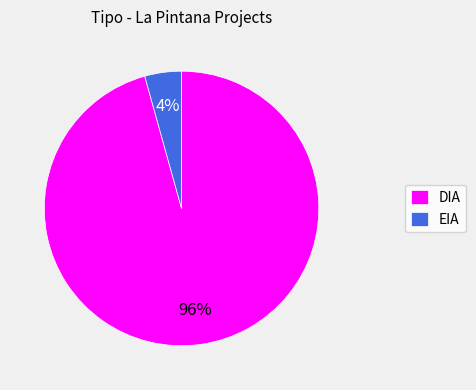

Is the sum of EIA and DIA greater than half?

Yes